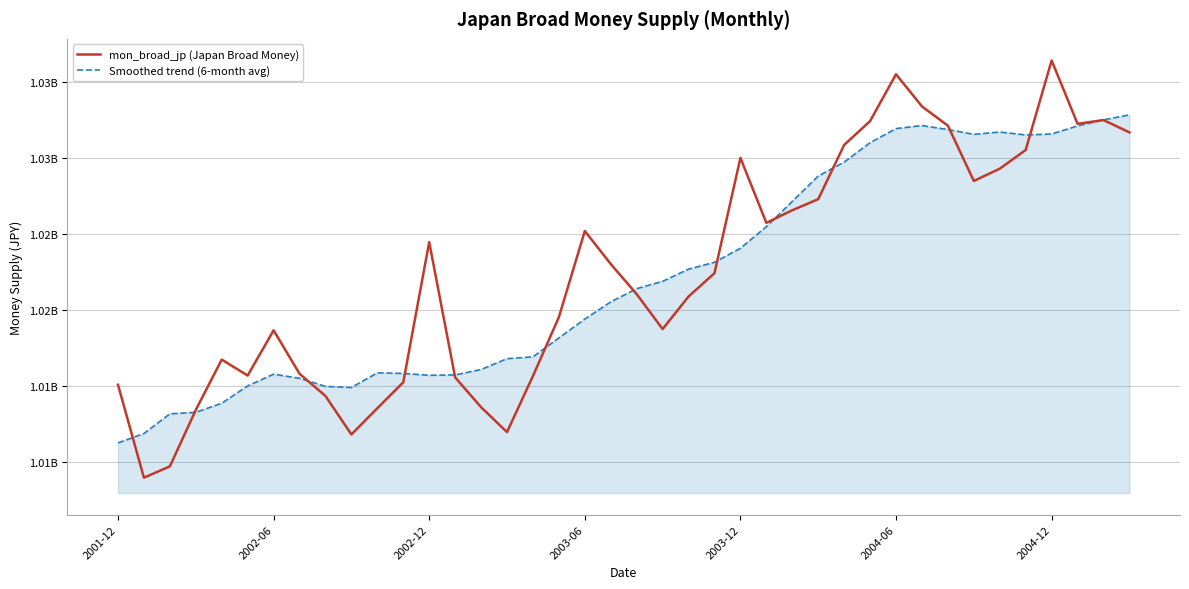

Is this an area chart (filled region under the line)?

Yes